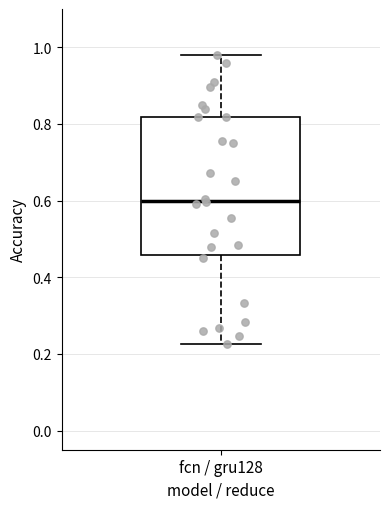

Transcribe this box plot: give where the median line is, the range the box spans, and where the two whiskers end, as read against the y-axis. The values are not printed on the chart, so give them approximately, as read against the axis.

median 0.60, box 0.46 to 0.82, whiskers 0.22 to 0.98